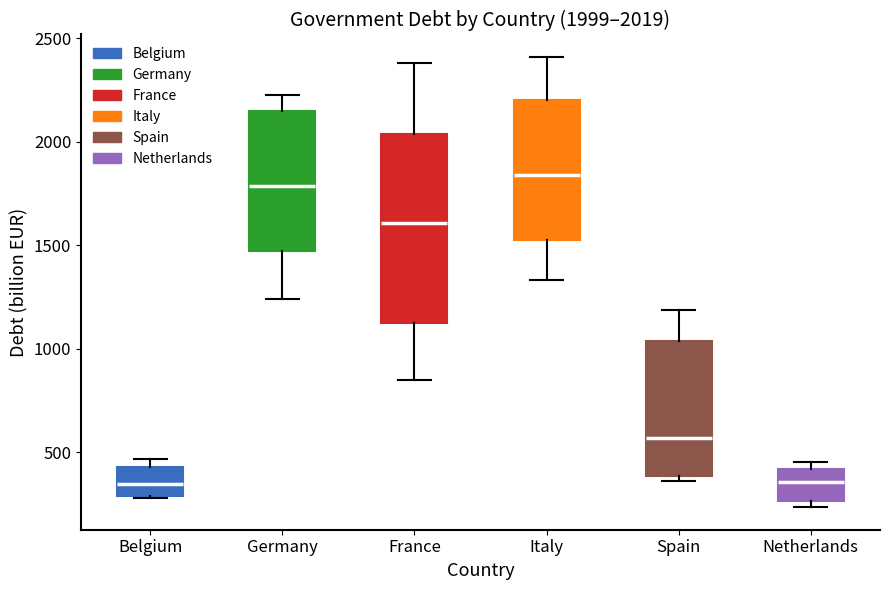

Which box is the tallest, from its lower edge to its upper edge?

France